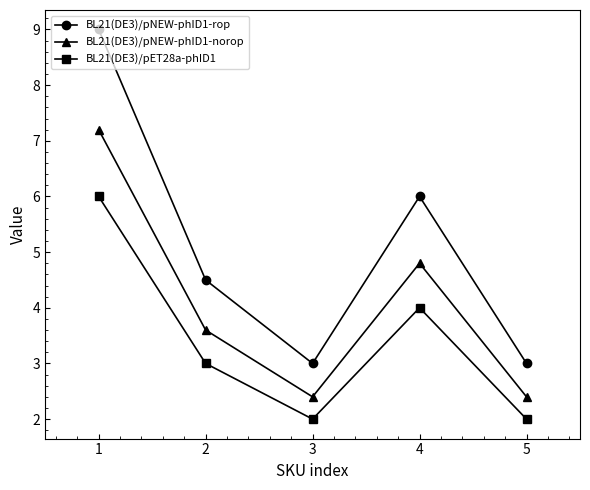

What is the difference between the BL21(DE3)/pNEW-phID1-rop values at 1 and 3?

6.0